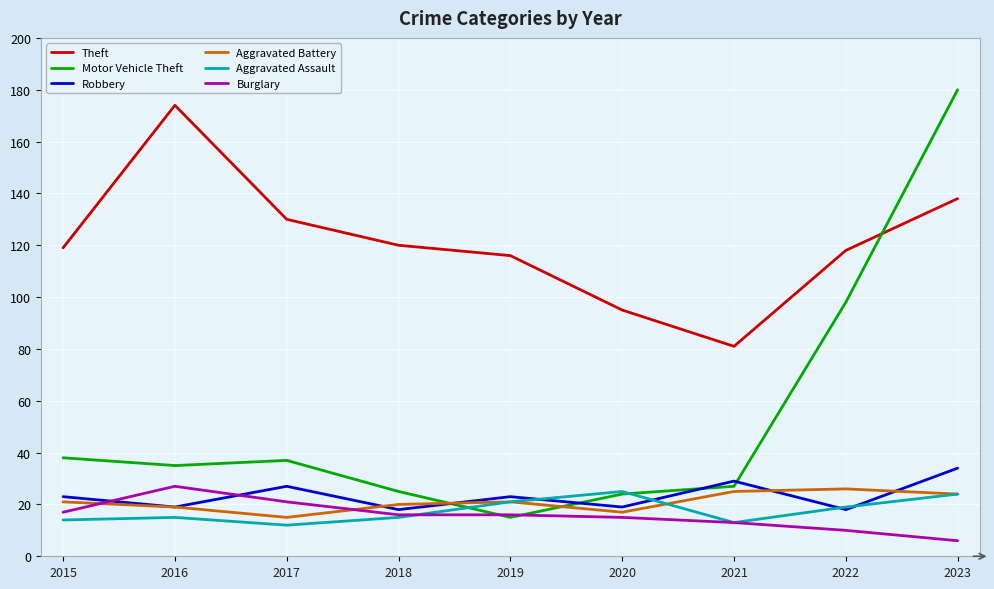

The Burglary series shows 16 at 2018. True or false?

True